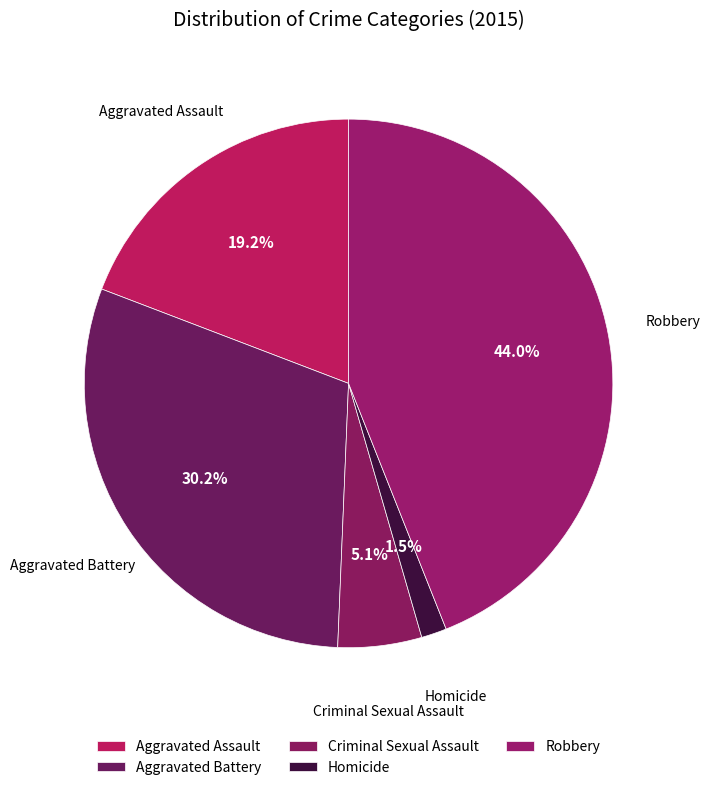

What is the total percentage of Criminal Sexual Assault and Aggravated Assault?

24.3%